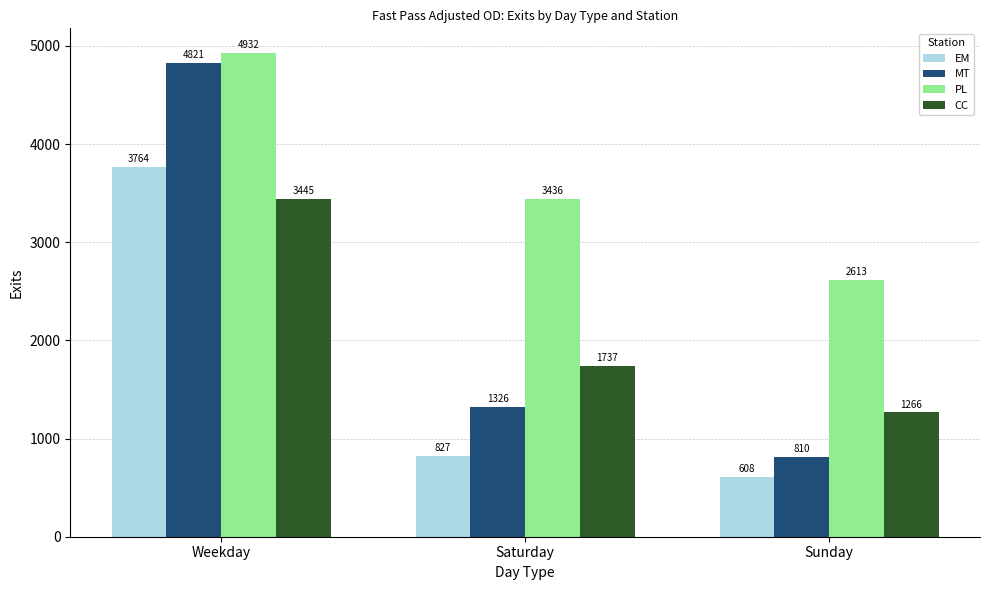

List the labels in order of CC value, smallest first.

Sunday, Saturday, Weekday